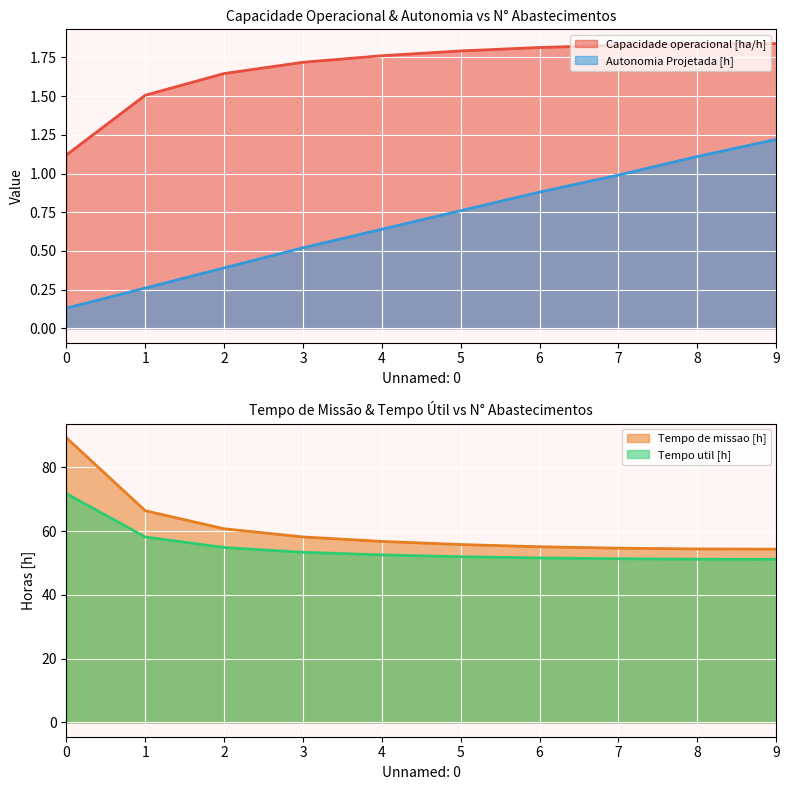

Rank the categories by Capacidade operacional [ha/h] value from highest to lowest.

9, 8, 7, 6, 5, 4, 3, 2, 1, 0